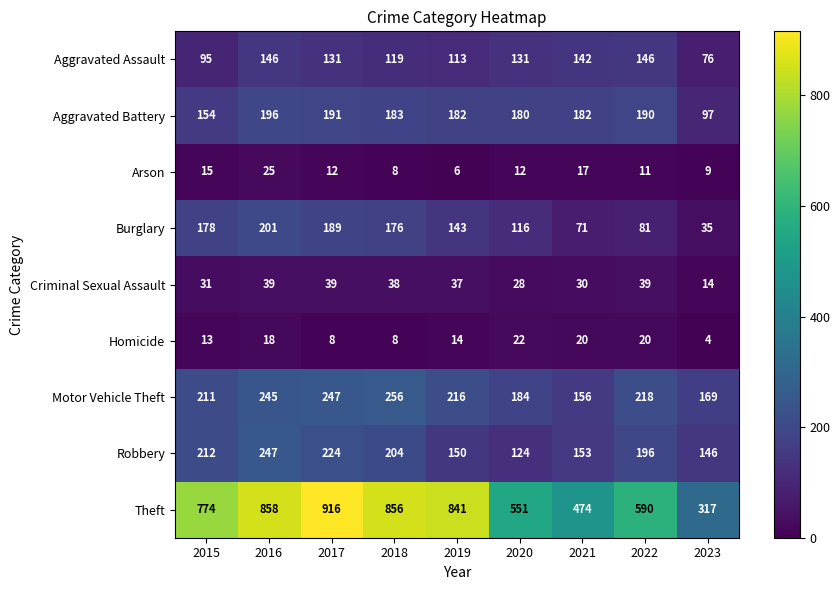

Rank the series at 2019 from highest to lowest value.

Theft, Motor Vehicle Theft, Aggravated Battery, Robbery, Burglary, Aggravated Assault, Criminal Sexual Assault, Homicide, Arson